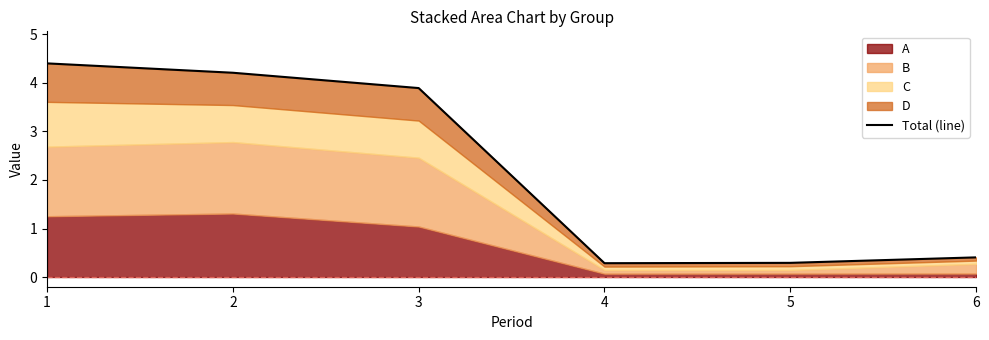

What is the value of the 3rd point from the left?

3.9